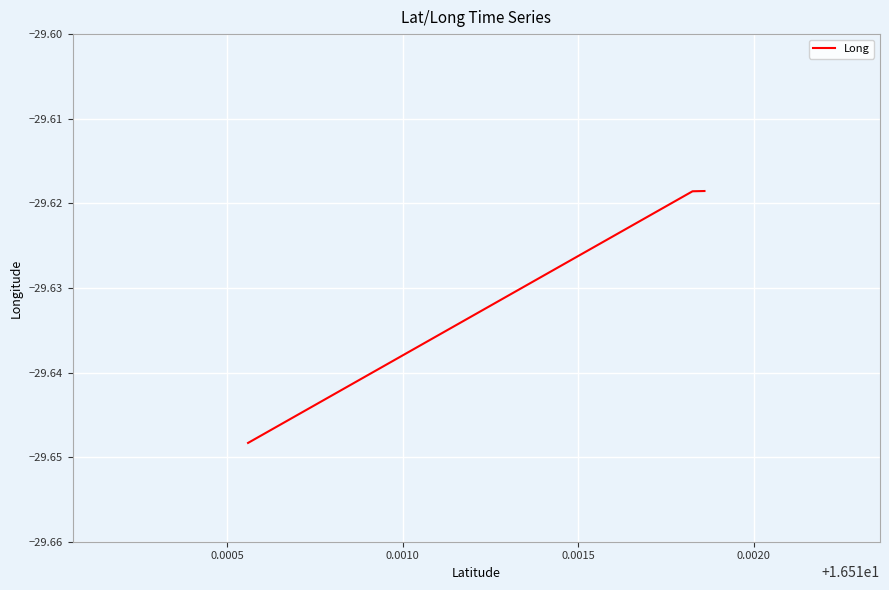

Is this an area chart (filled region under the line)?

No